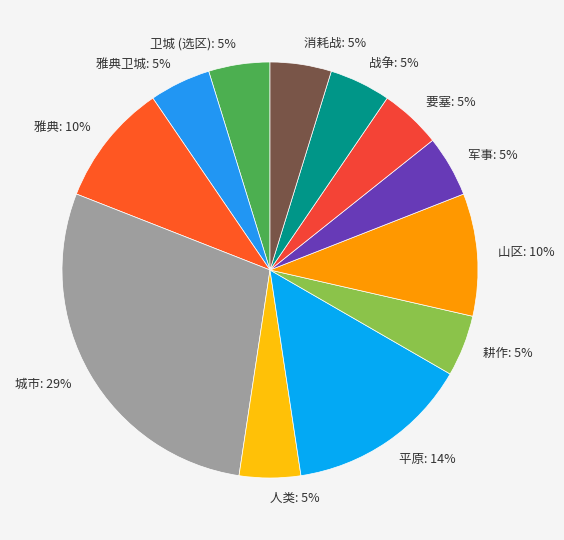

What is the ratio of the value at 山区 to the value at 耕作?

2.0